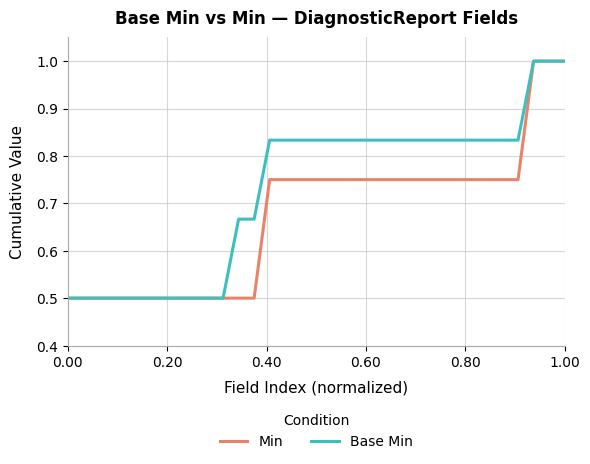

What are all the series names shown in the legend?

Min, Base Min